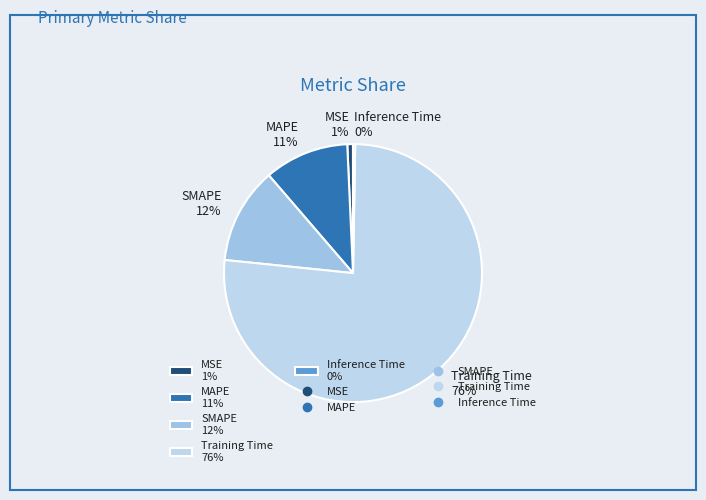

True or false: MSE 1% accounts for 1% of the total.

True